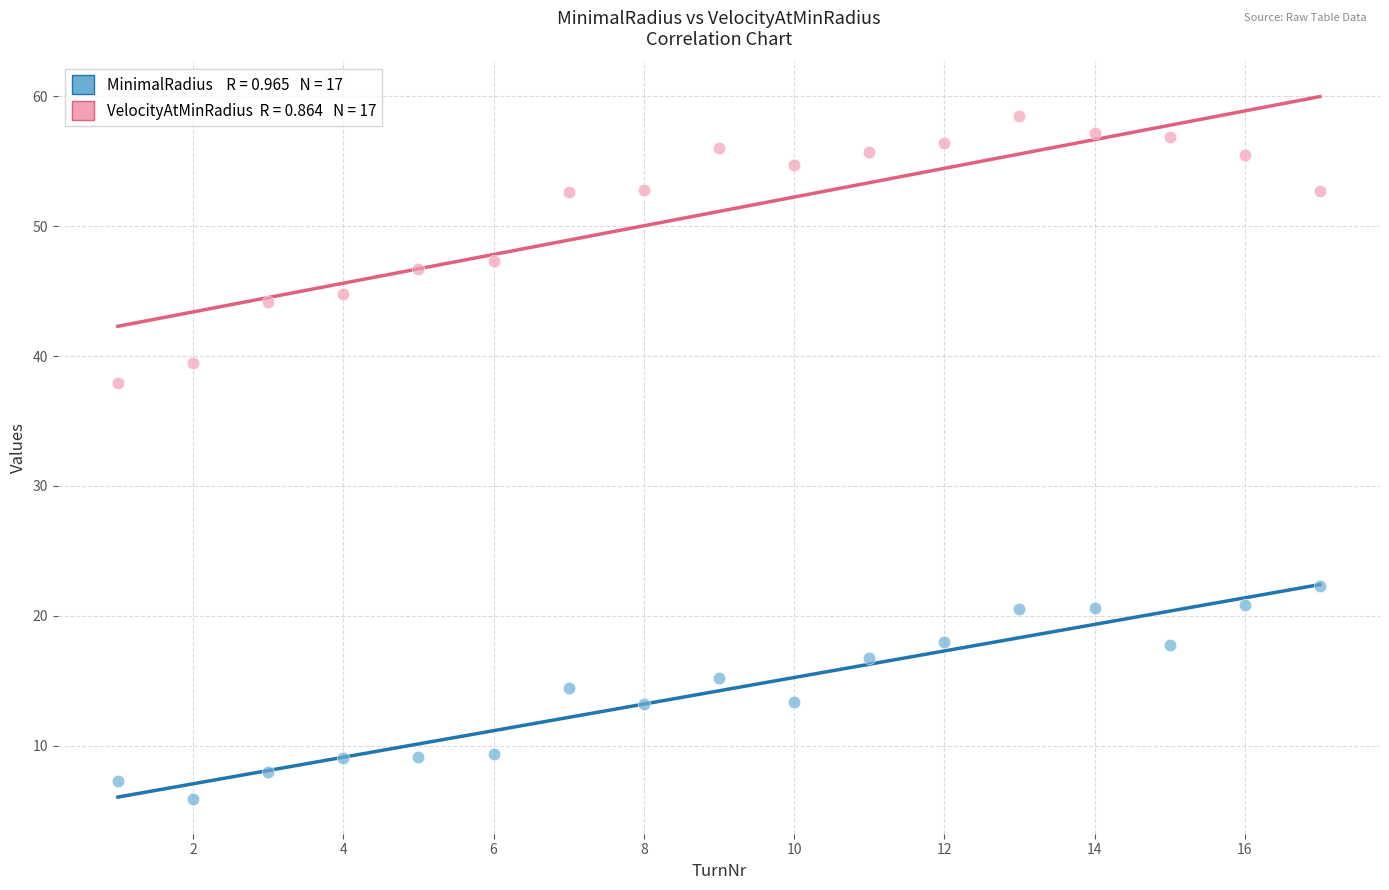

Across all data points, what is the range of Y values (max minus min)?

52.6